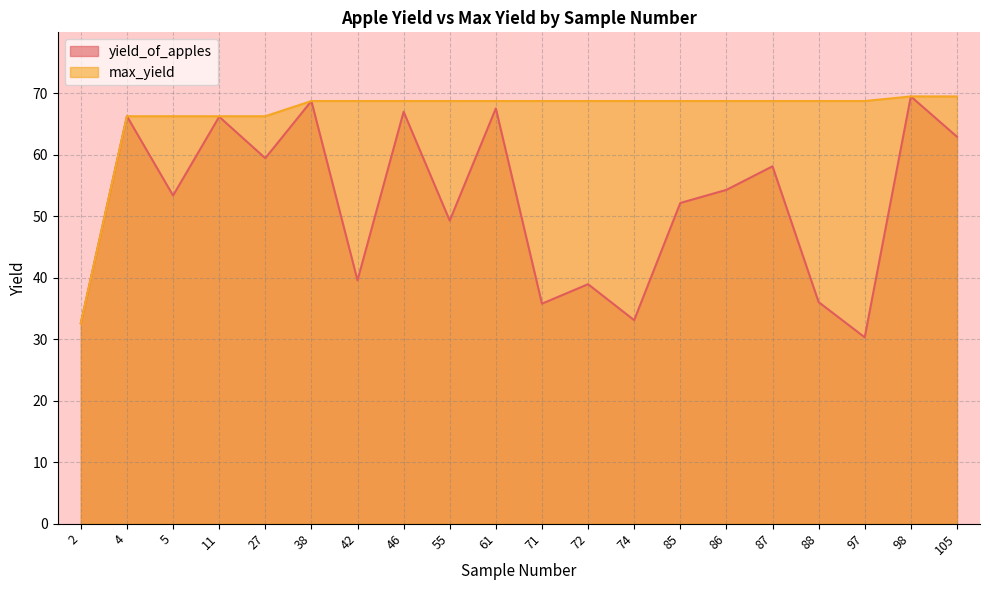

Reading left to right, transcribe all the data shown in this chart.

yield_of_apples: 2=32.6	4=66.2	5=53.3	11=66.2	27=59.4	38=68.7	42=39.6	46=67.0	55=49.3	61=67.5	71=35.8	72=38.9	74=33.1	85=52.1	86=54.3	87=58.1	88=36.0	97=30.3	98=69.5	105=62.9
max_yield: 2=32.6	4=66.2	5=66.2	11=66.2	27=66.2	38=68.7	42=68.7	46=68.7	55=68.7	61=68.7	71=68.7	72=68.7	74=68.7	85=68.7	86=68.7	87=68.7	88=68.7	97=68.7	98=69.5	105=69.5